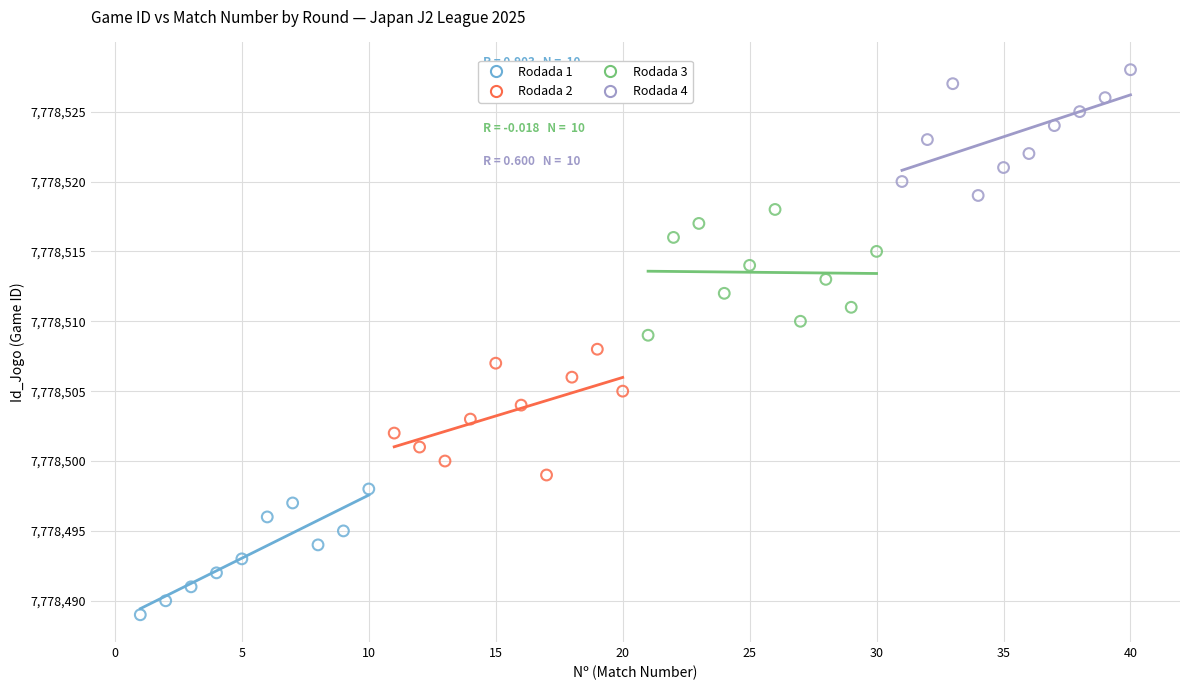

Which series reaches the maximum Y coordinate?

Rodada 4